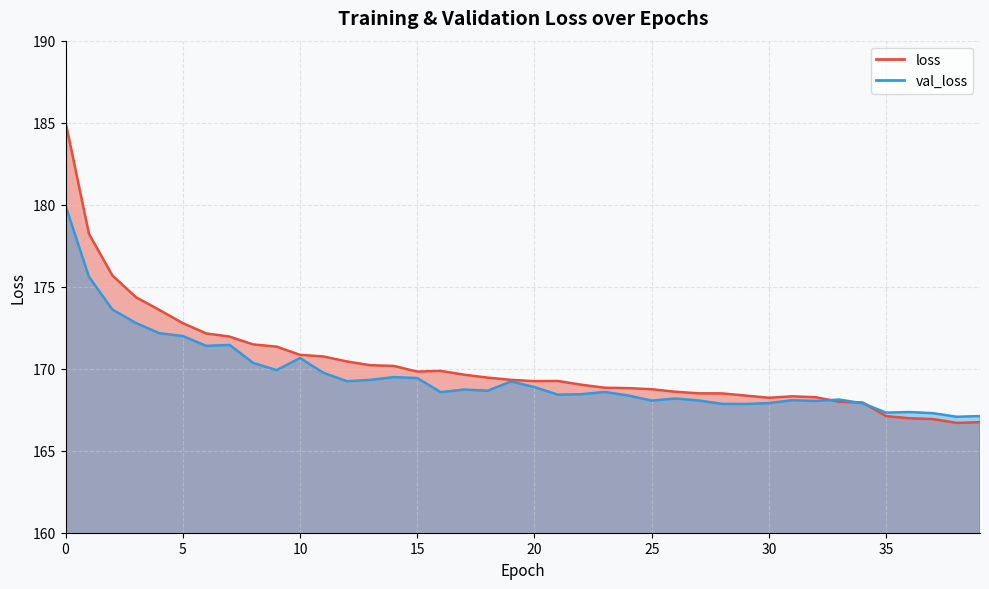

Where do val_loss and loss first cross each other?

32 and 33